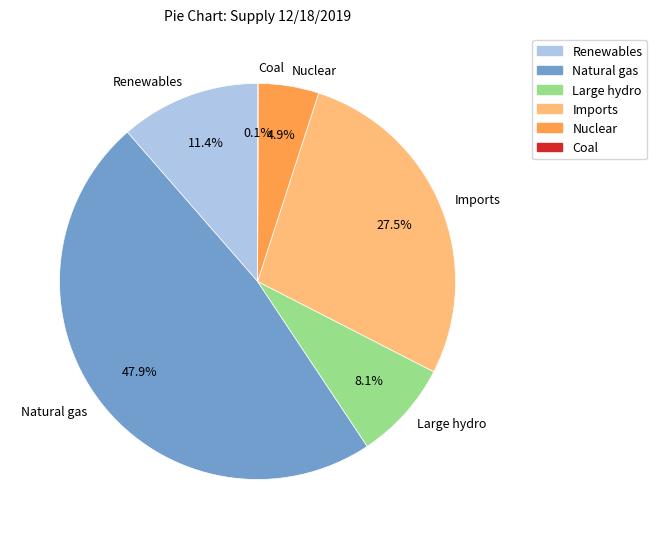

Does any single category account for the majority?

No